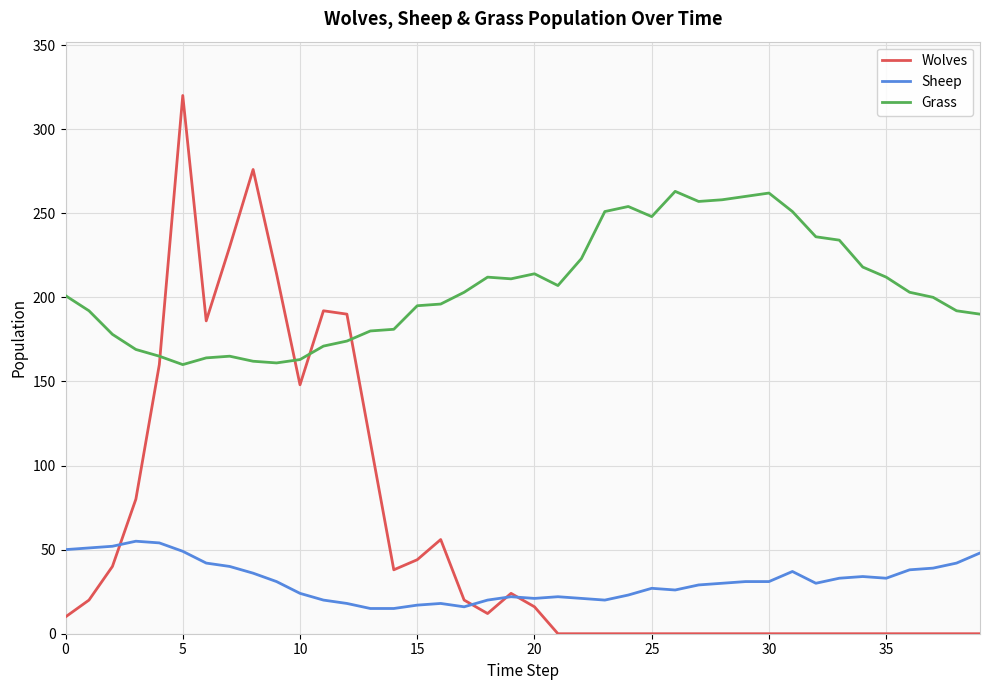

True or false: Wolves has more than 1 interior local peaks.

True